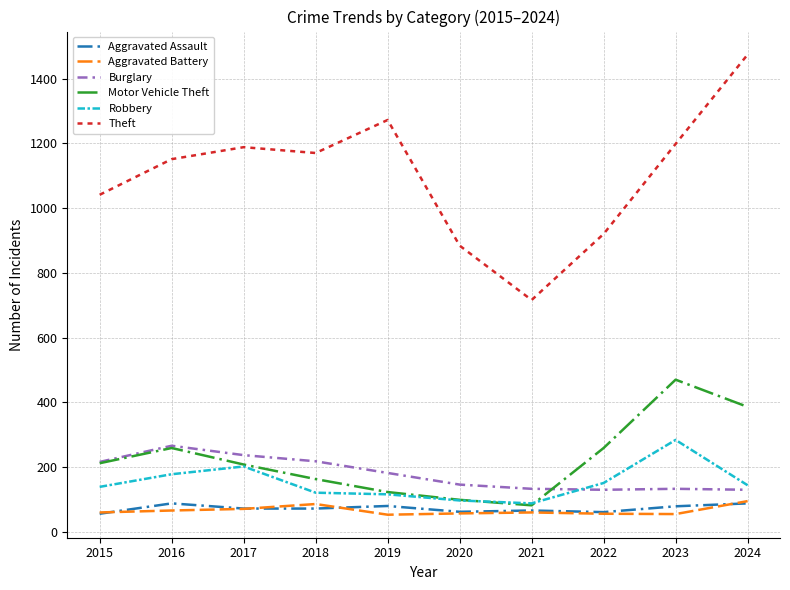

Is it true that Motor Vehicle Theft equals 32 at 2020?

False